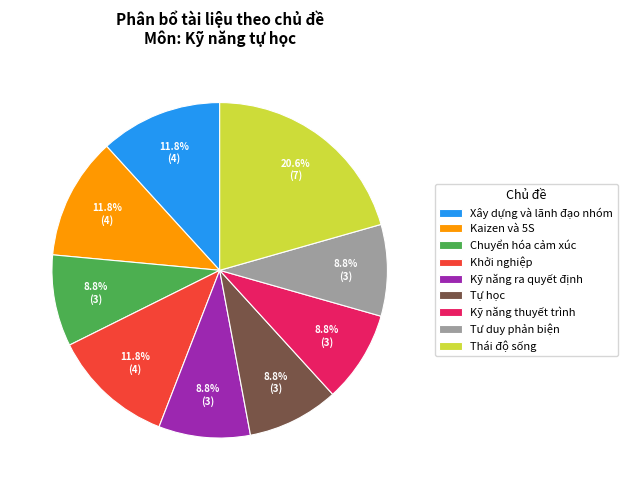

What is the largest slice in the pie chart?

Thái độ sống